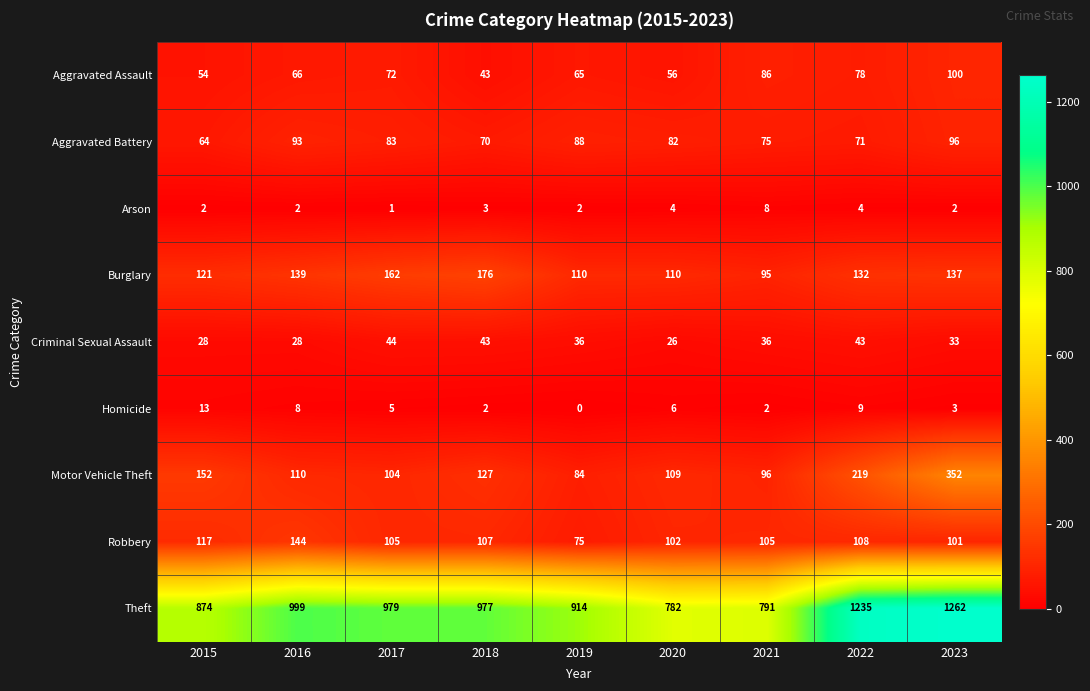

The value of Arson at 2017 is 1. True or false?

True